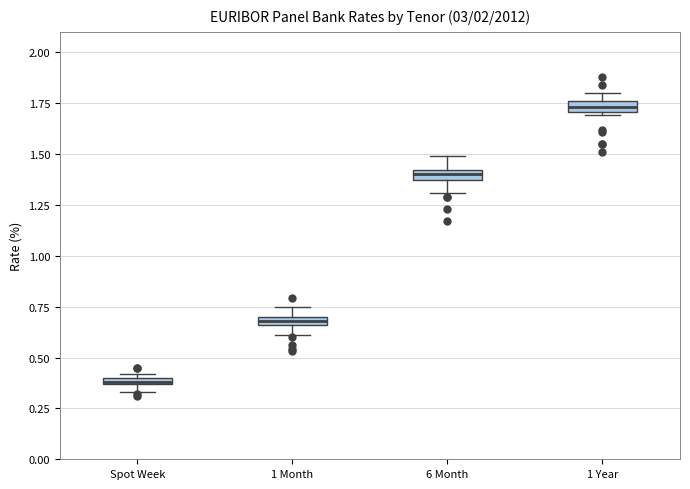

Where is the lower edge of the box for 1 Year on the y-axis? The values are not printed on the chart, so give them approximately, as read against the axis.

1.70